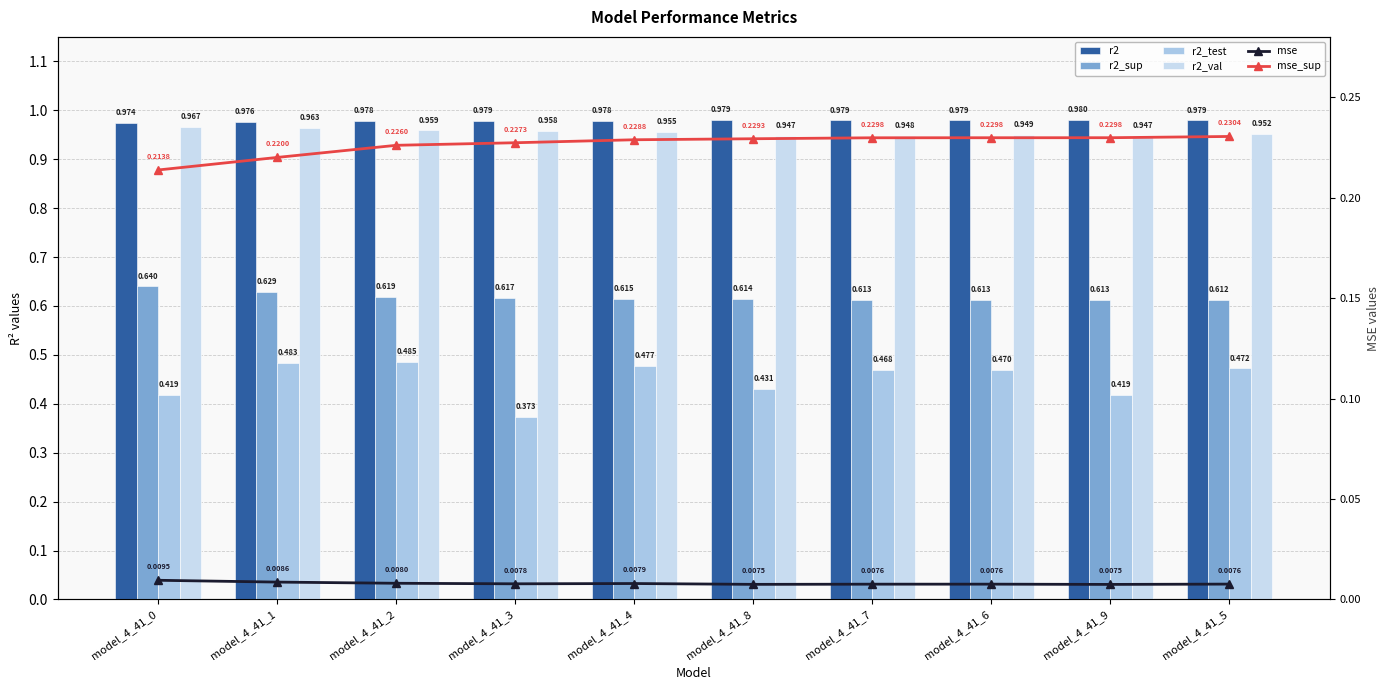

Rank the series at model_4_41_7 from lowest to highest value.

mse, mse_sup, r2_test, r2_sup, r2_val, r2